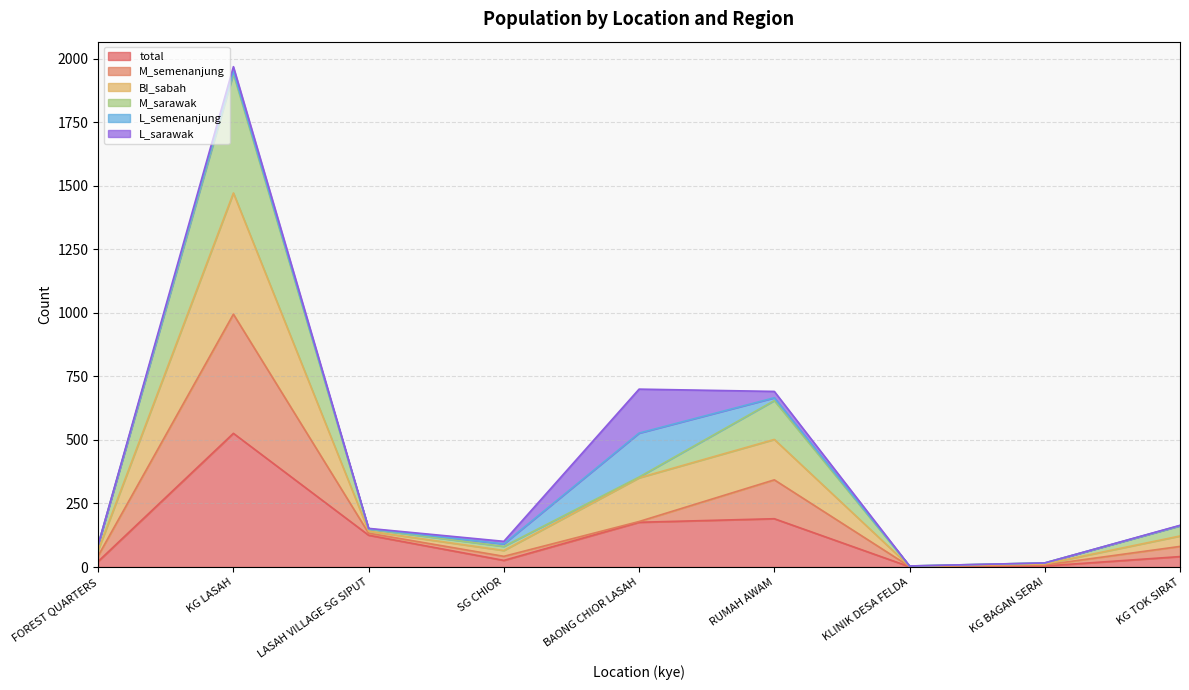

What is the value of the M_sarawak point at the 7th from the left?

2